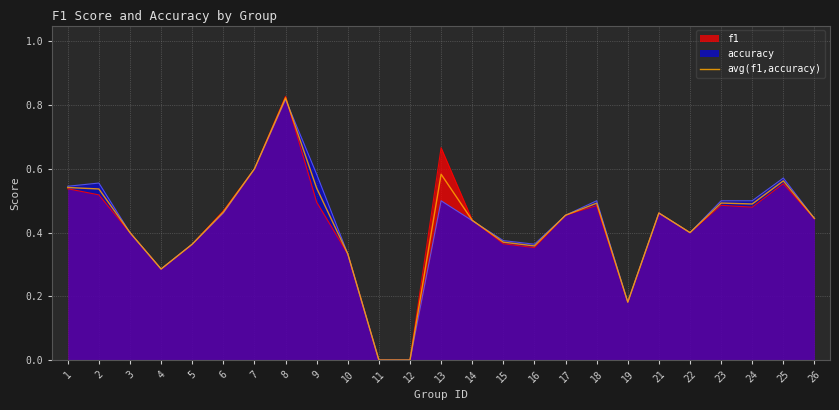

Which label corresponds to the largest value in the chart?

8